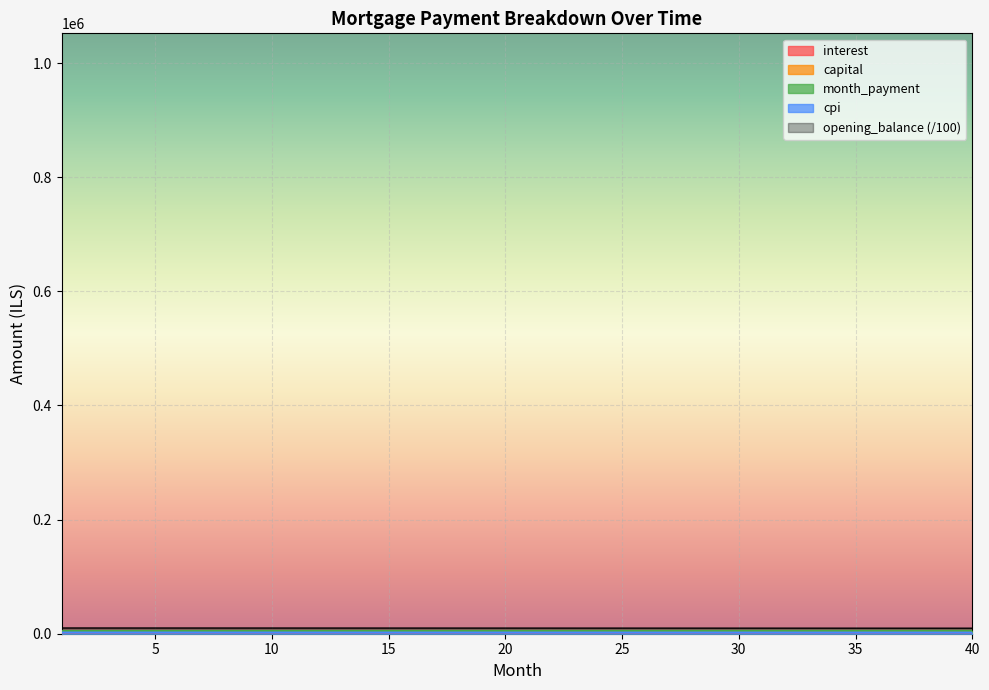

Which category has the highest value in the interest series?

1